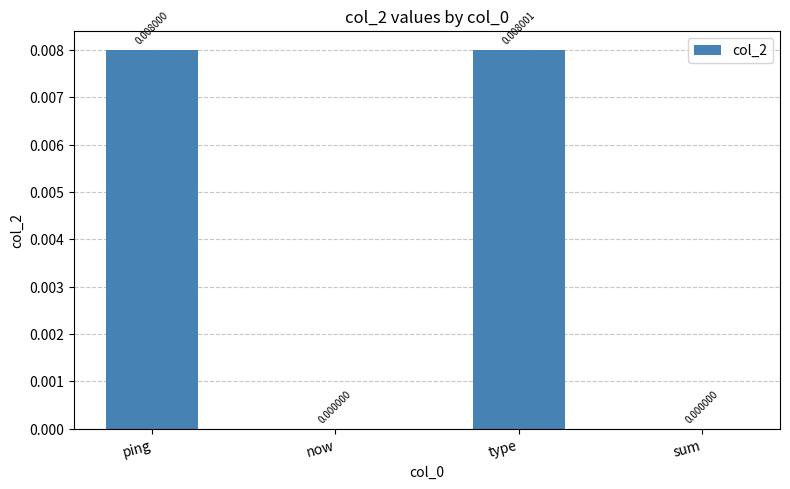

Which category has the highest value across all series?

type